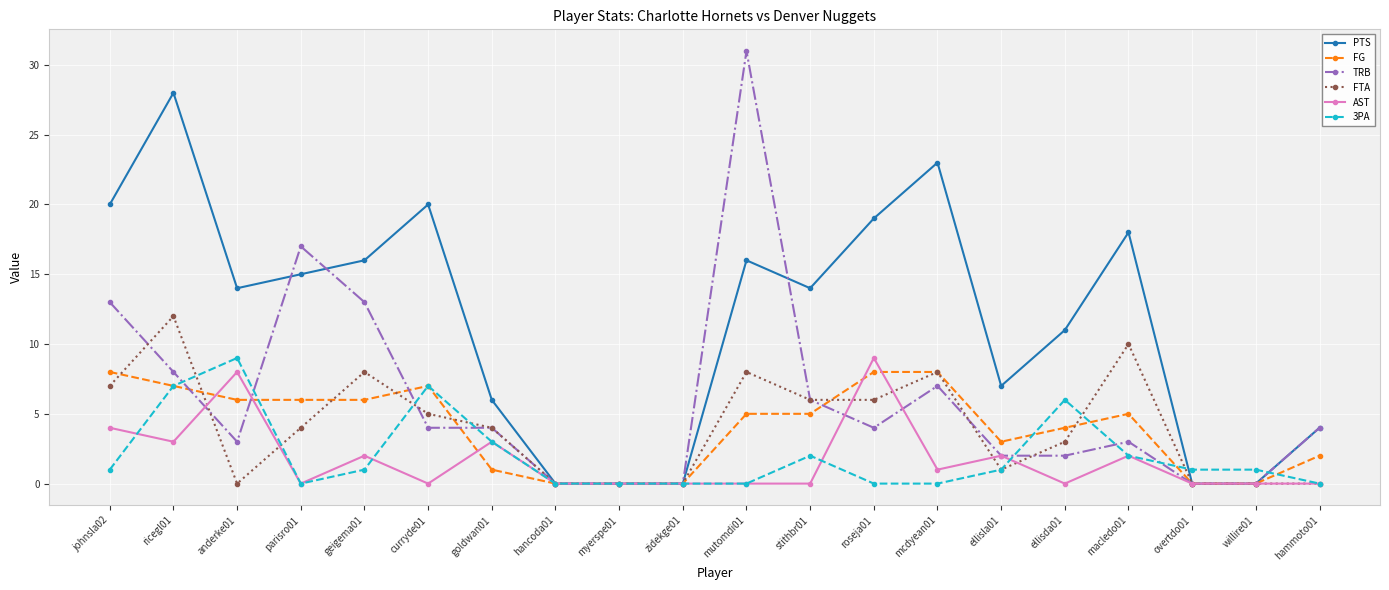

Reading right to left, extract all data points from this chart.

PTS: 4	0	0	18	11	7	23	19	14	16	0	0	0	6	20	16	15	14	28	20
FG: 2	0	0	5	4	3	8	8	5	5	0	0	0	1	7	6	6	6	7	8
TRB: 4	0	0	3	2	2	7	4	6	31	0	0	0	4	4	13	17	3	8	13
FTA: 0	0	0	10	3	1	8	6	6	8	0	0	0	4	5	8	4	0	12	7
AST: 0	0	0	2	0	2	1	9	0	0	0	0	0	3	0	2	0	8	3	4
3PA: 0	1	1	2	6	1	0	0	2	0	0	0	0	3	7	1	0	9	7	1